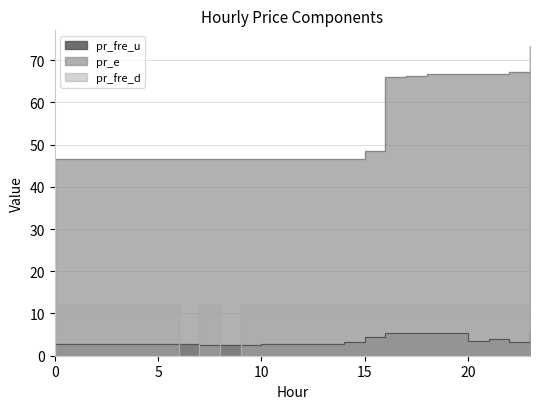

True or false: pr_e has more than 2 points higher than both neighbors.

False